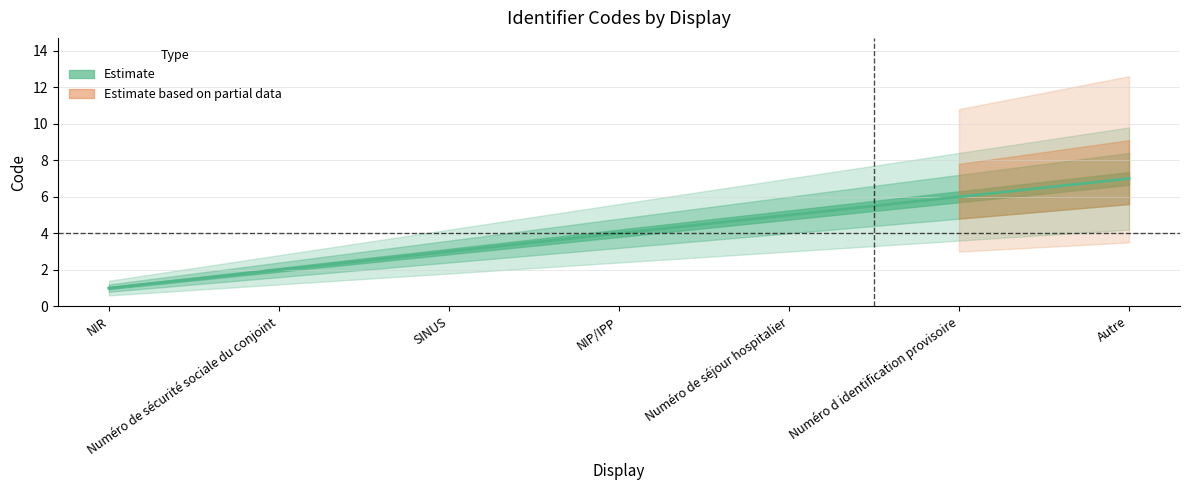

Is this an area chart (filled region under the line)?

No